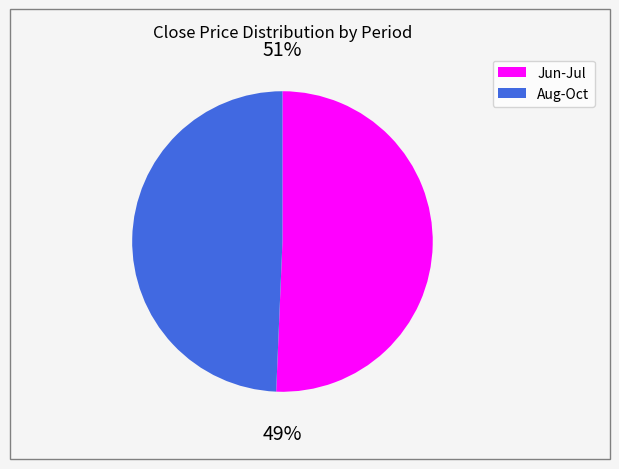

Is it true that 6 is 28% of the pie?

False